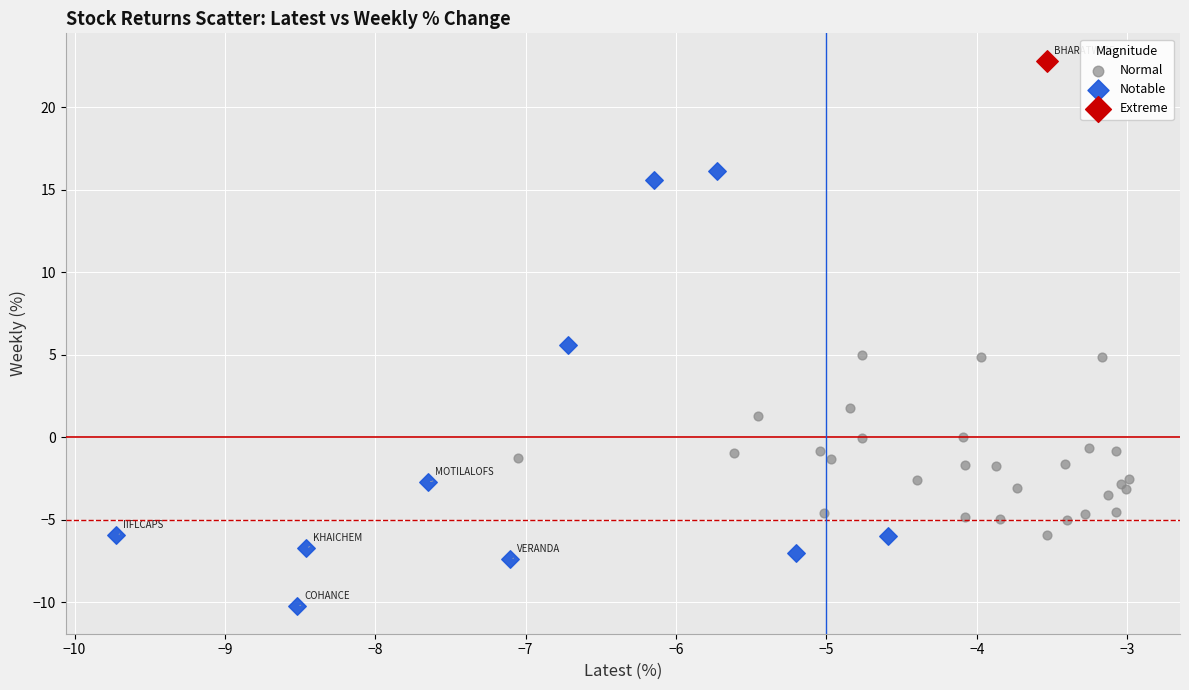

Which series contains the highest Y value?

Extreme